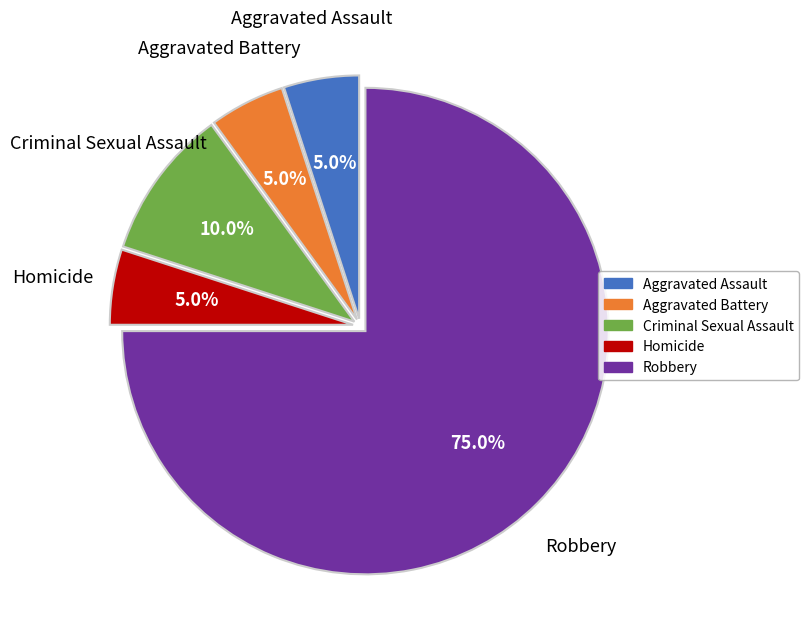

What is the ratio of the value at Aggravated Assault to the value at Aggravated Battery?

1.0